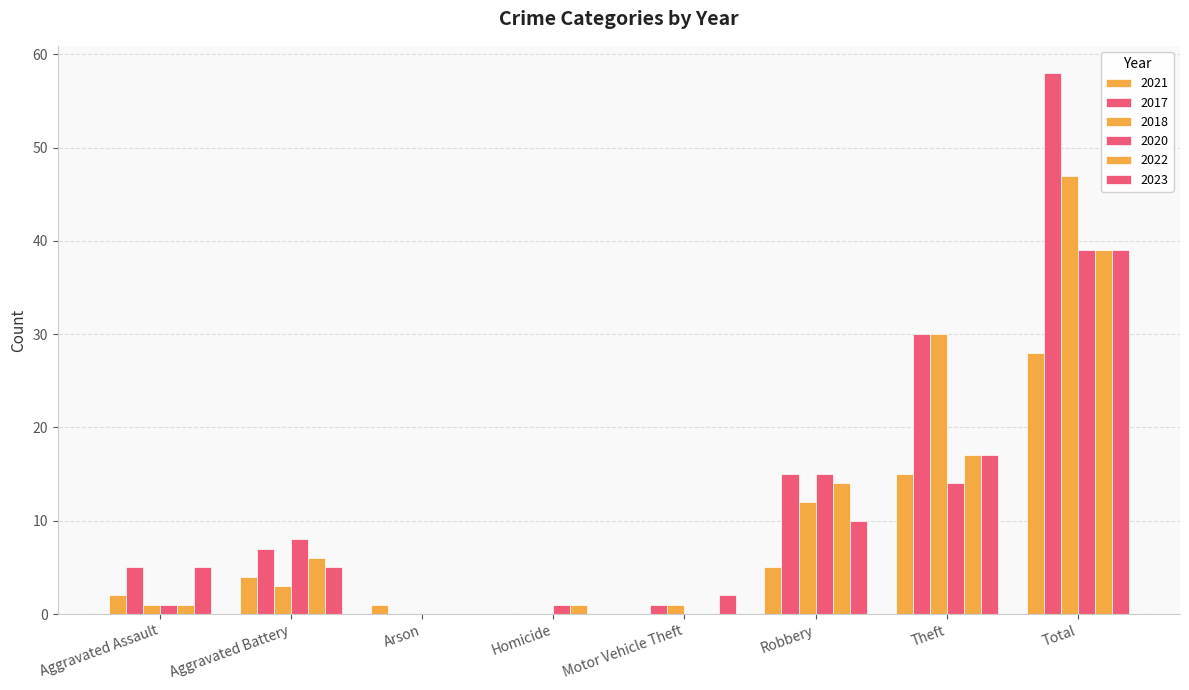

Are the bars grouped side by side (vs. stacked)?

Yes